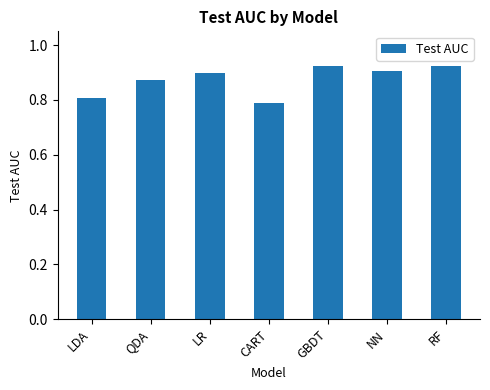

Does the chart contain any negative values?

No